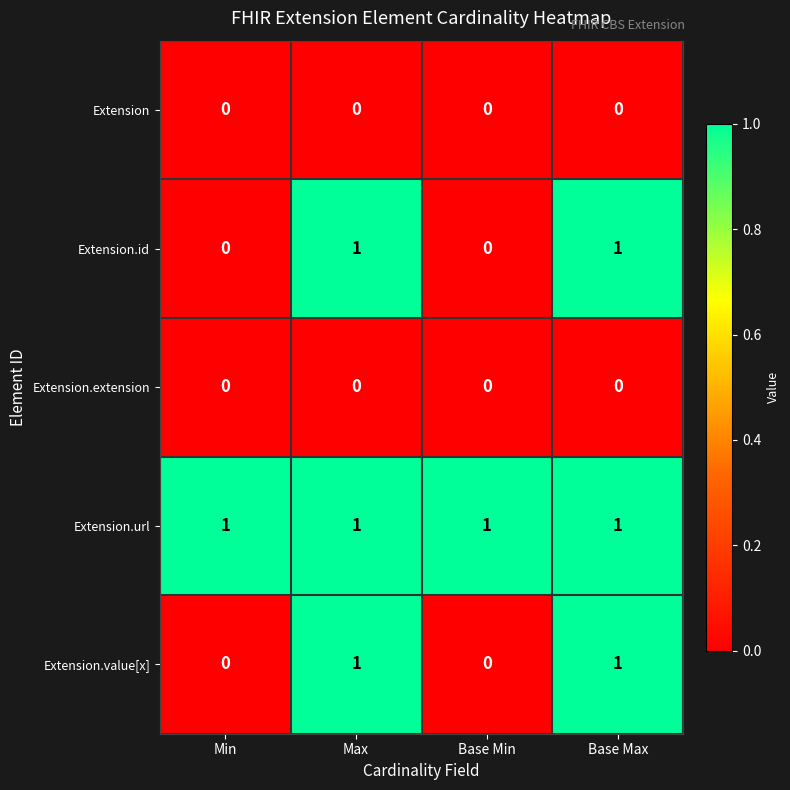

Is it true that Extension equals 0 at Min?

True